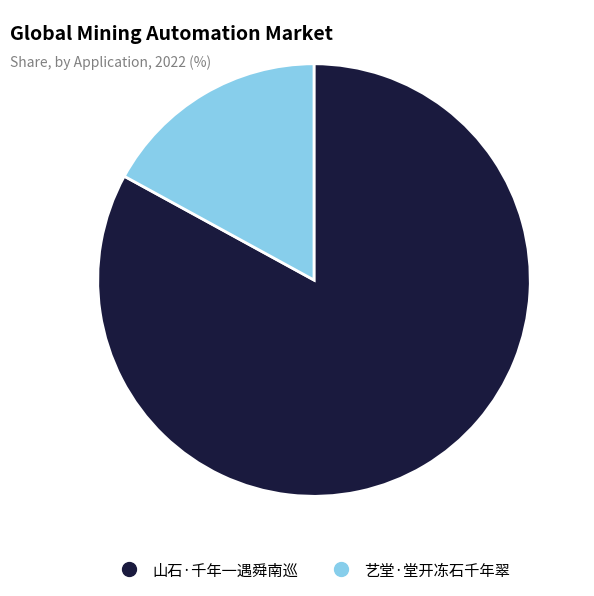

Between 山石·千年一遇舜南巡 and 艺堂·堂开冻石千年翠, which is larger?

山石·千年一遇舜南巡